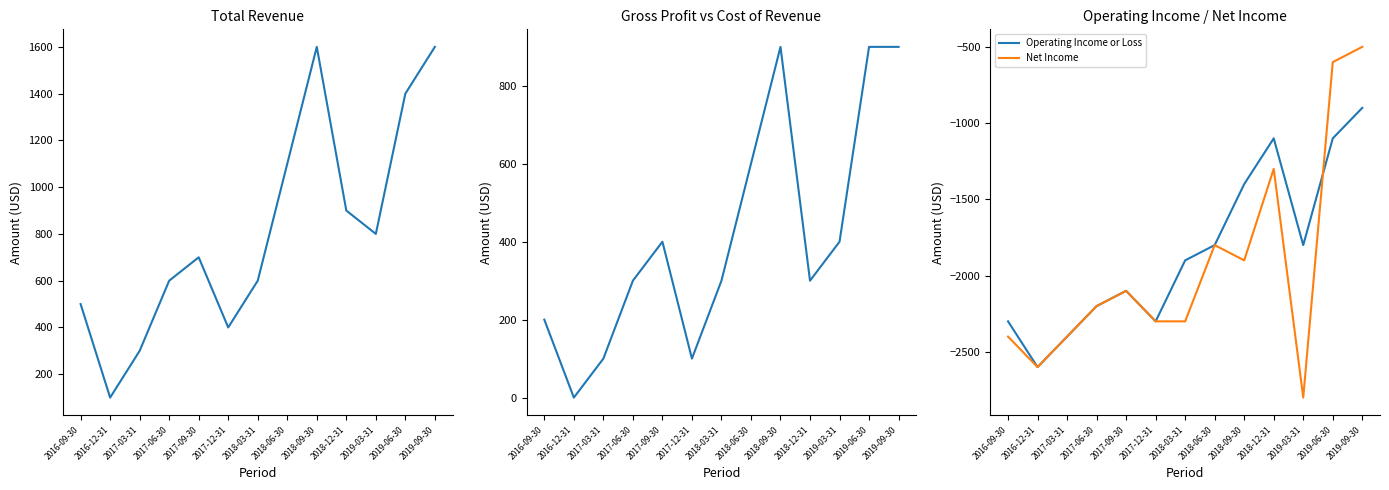

Where does the Operating Income or Loss series first go above -1900?

2018-06-30